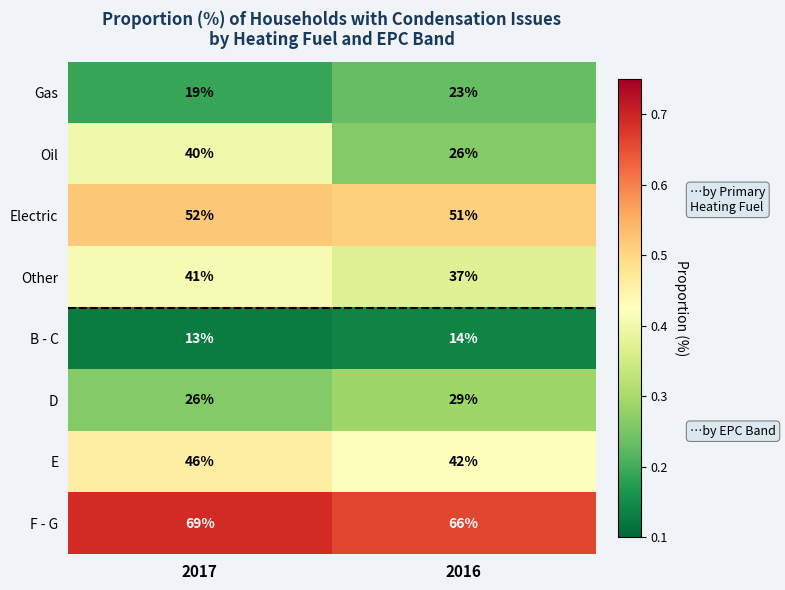

What is the difference between the highest and lowest values at 2016?

52